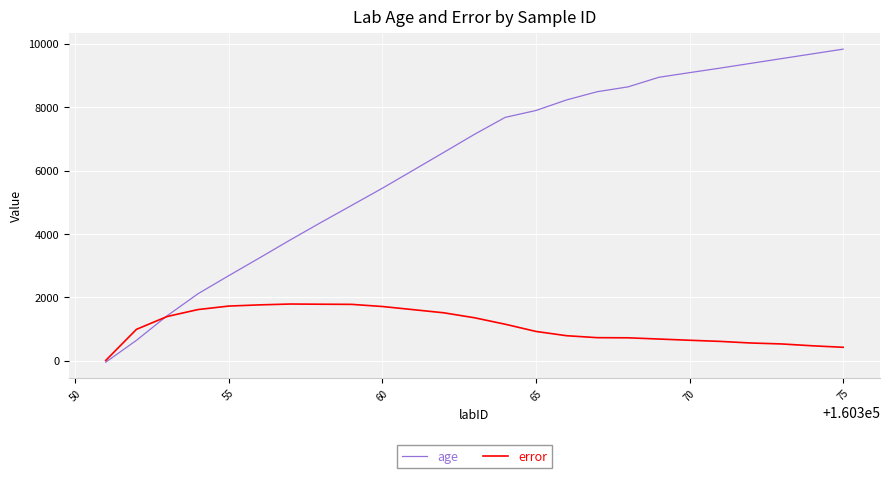

List the series in order of their peak value, highest first.

age, error